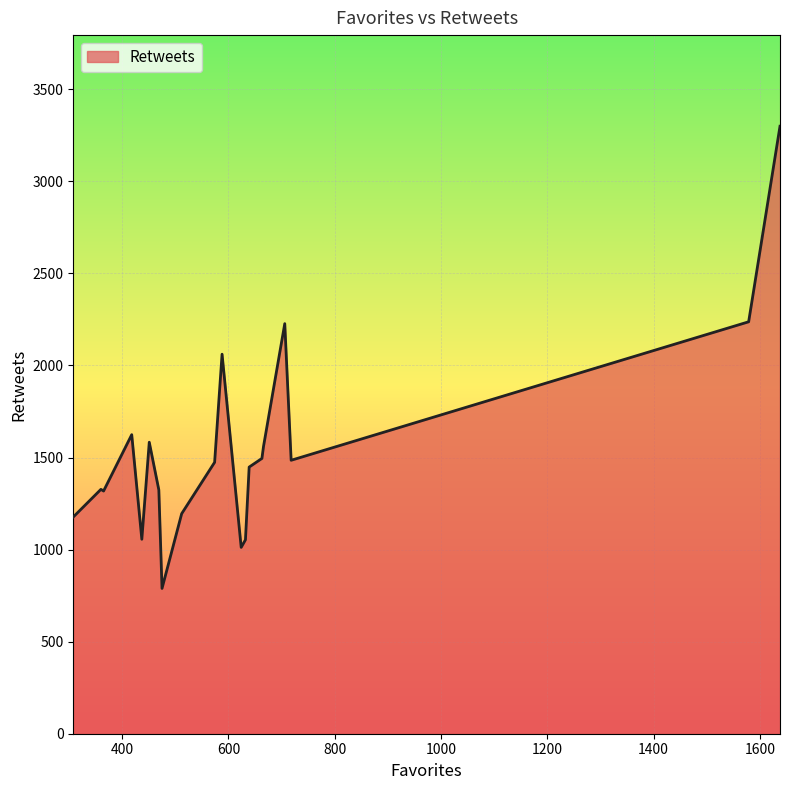

What is the smallest value displayed?

789